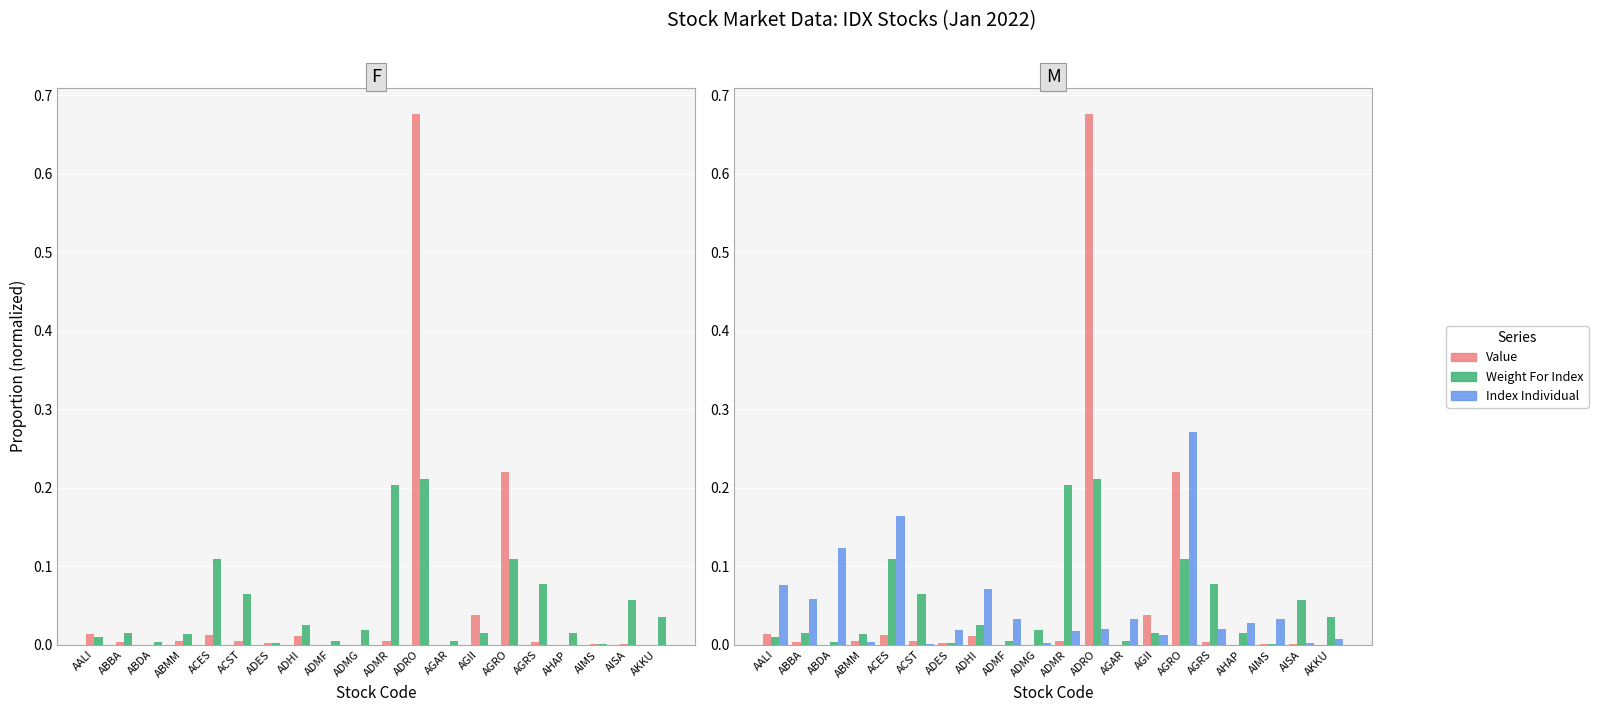

Is it true that Weight For Index equals 0.0 at ADMR?

False